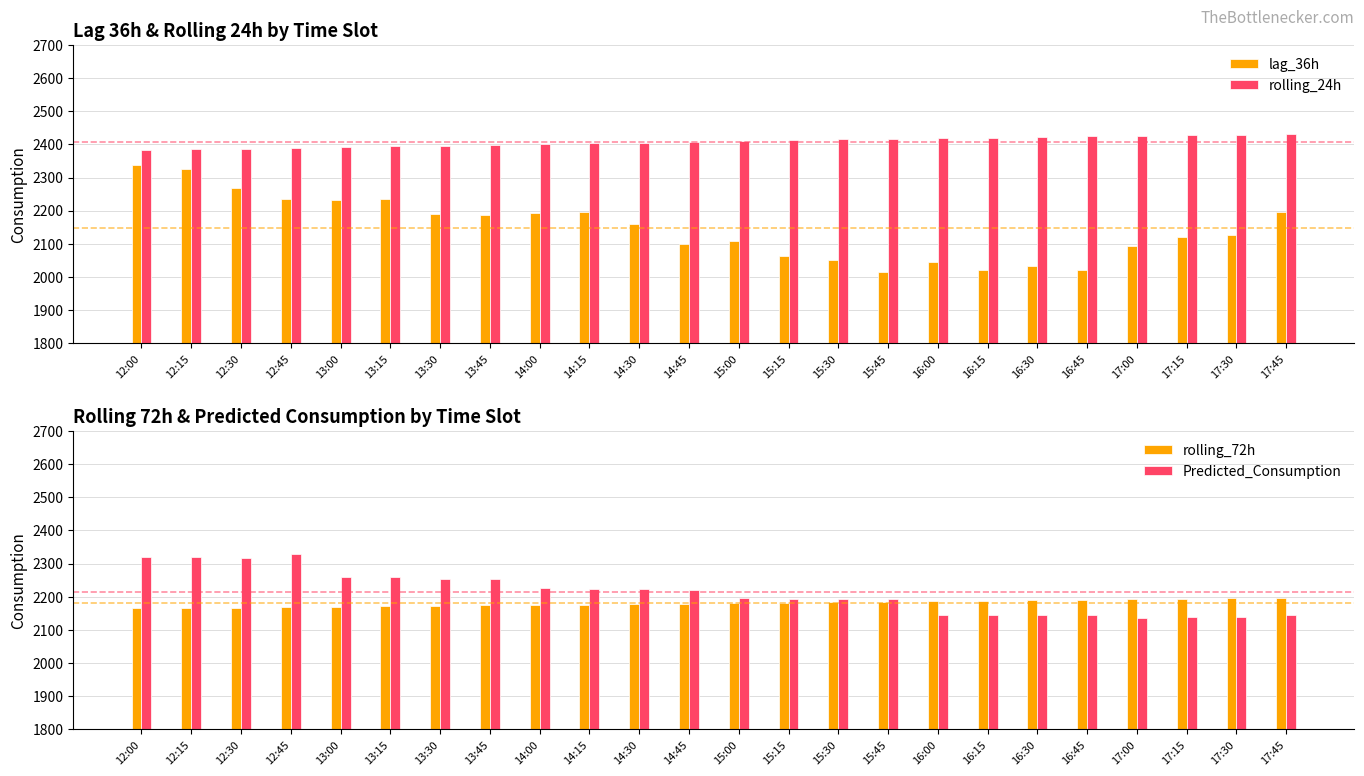

What is the label of the 7th bar from the left?

13:30